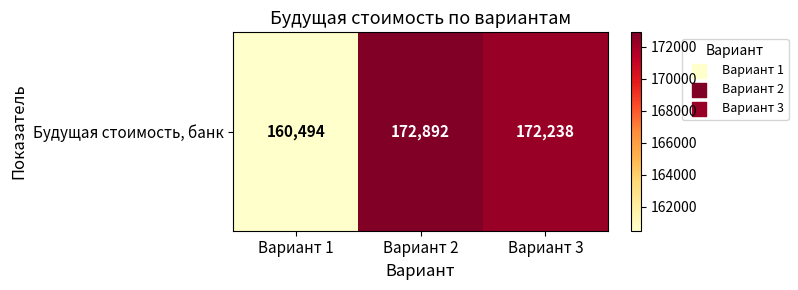

Count the number of values greater than 172237.

2